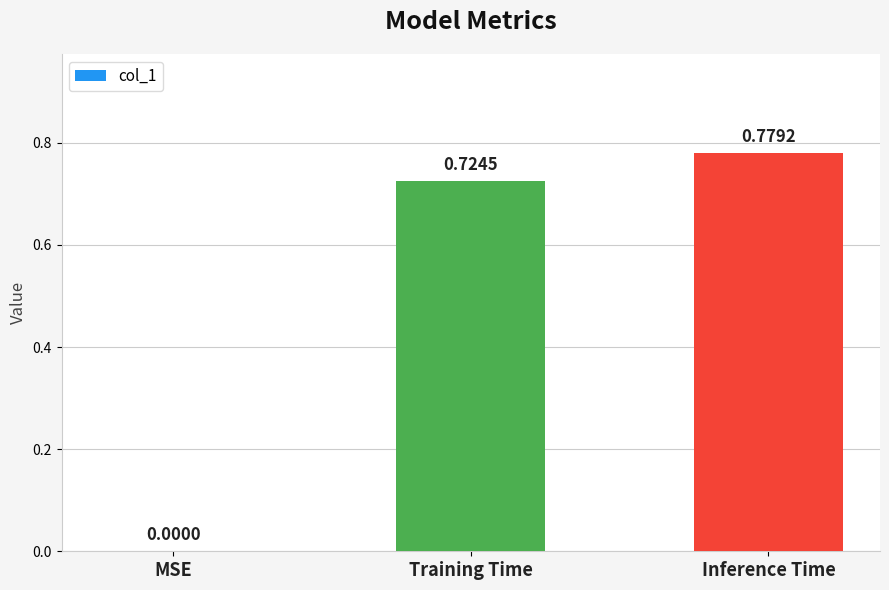

Where is the data nearest to the value 0?

MSE